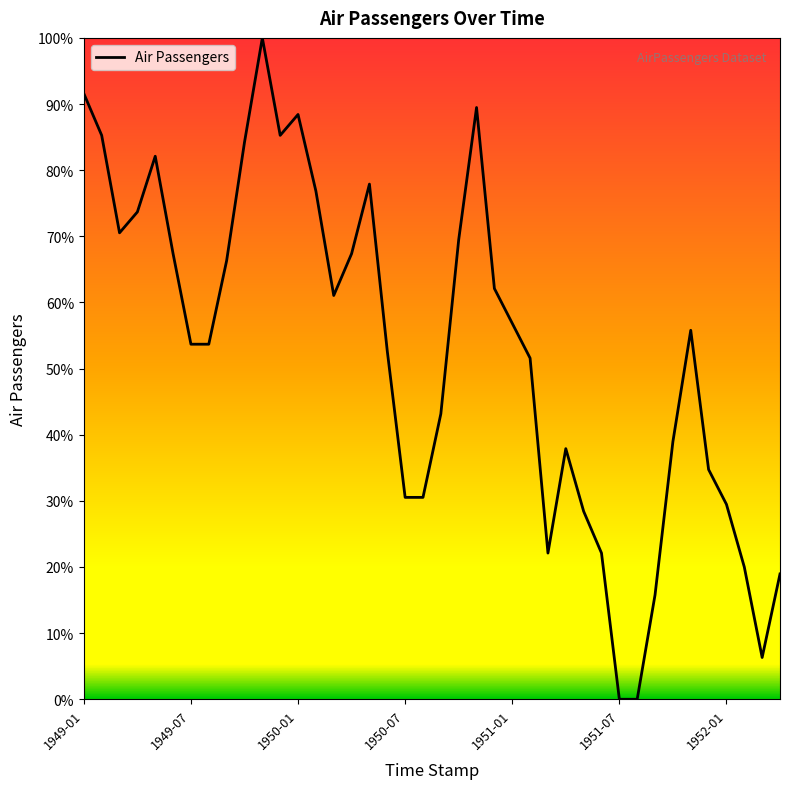

What is the difference between the maximum and minimum values?

100.0